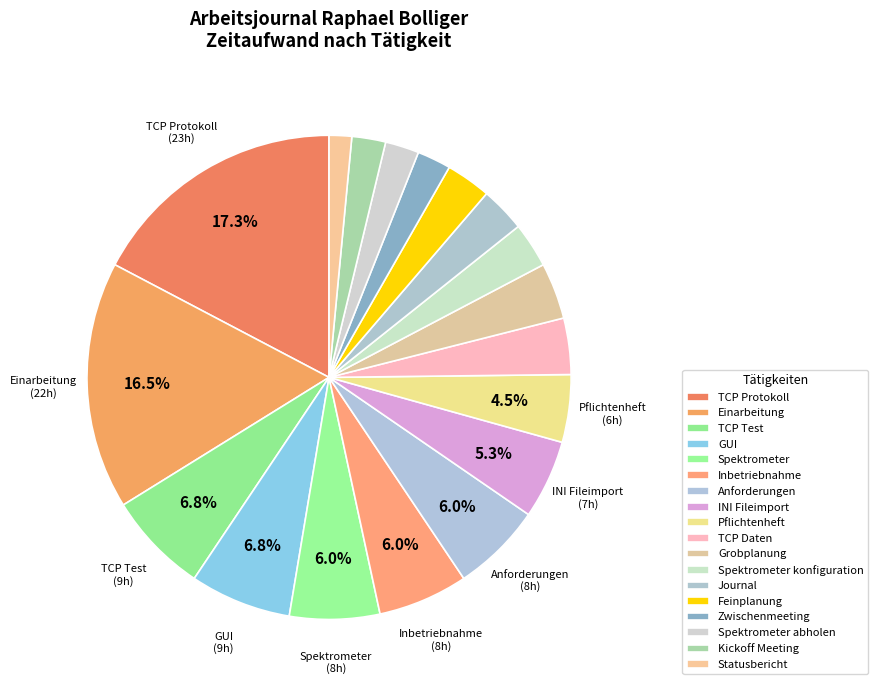

What is the smallest slice in the pie chart?

Statusbericht